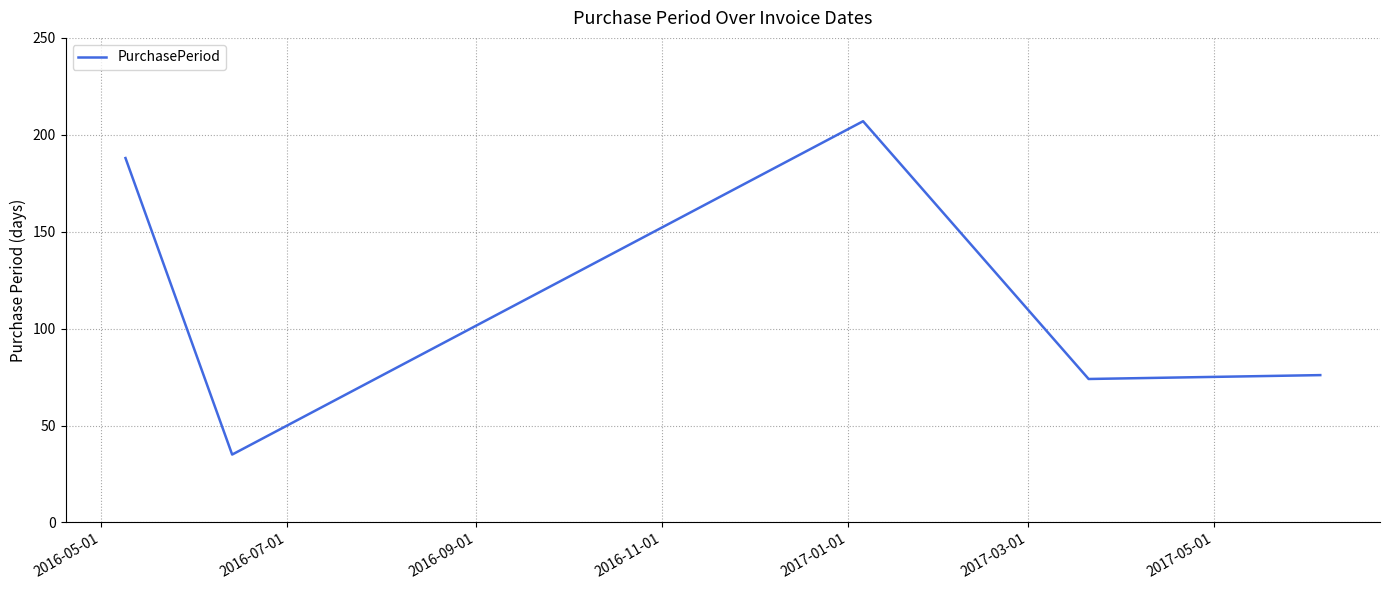

True or false: there are more than 1 points higher than both neighbors.

False